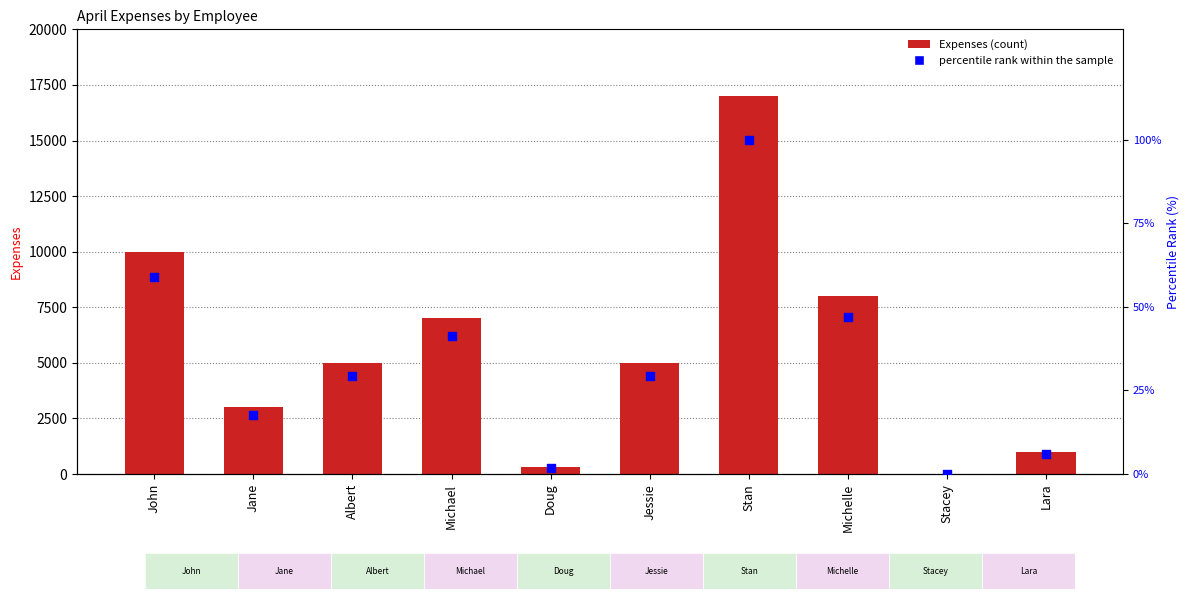

At how many categories does at least one series exceed 12129?

1